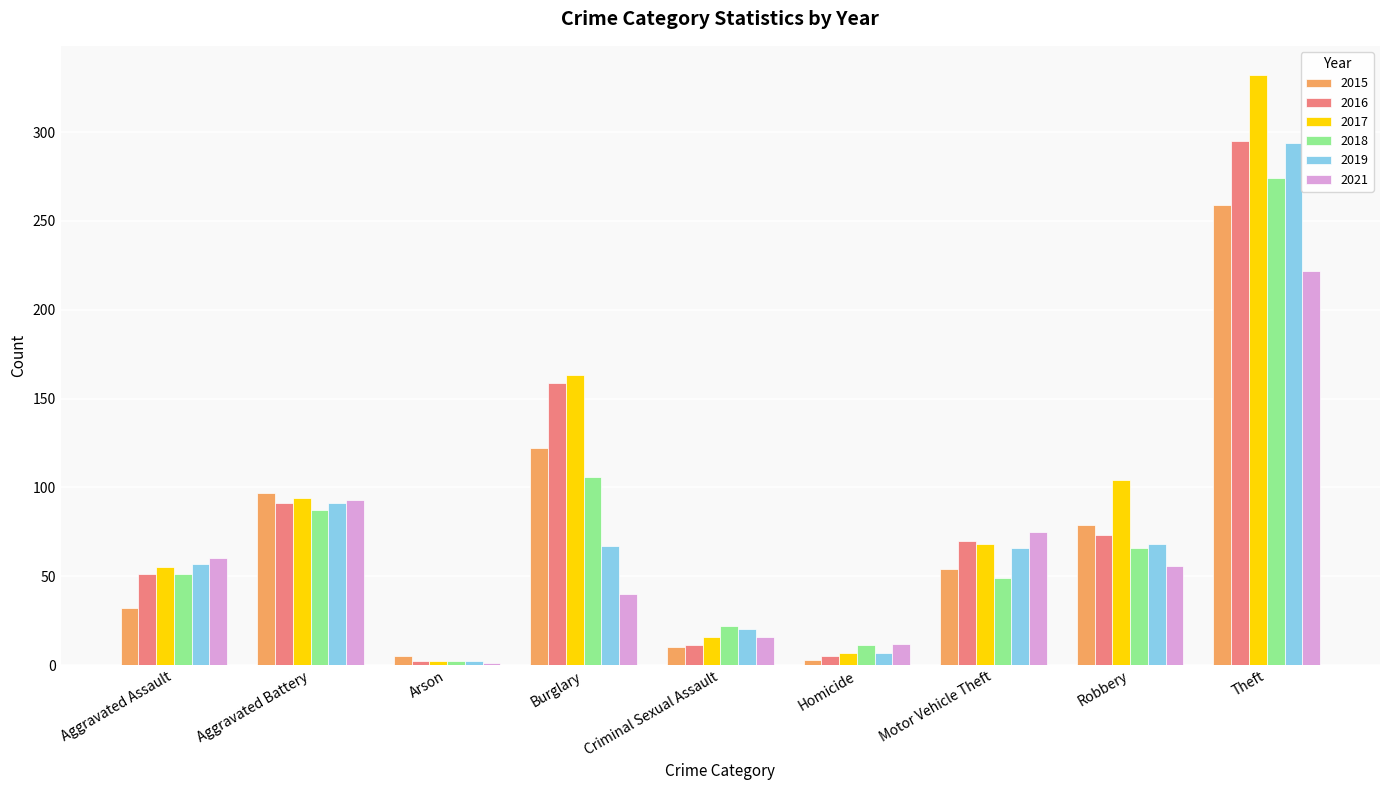

How many distinct data groups are displayed?

6